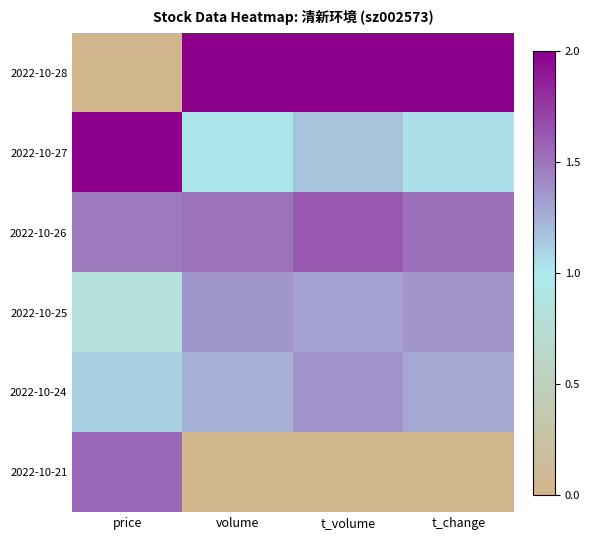

Reading left to right, what are all the values shown in this chart?

2022-10-28: price=0.0	volume=2.0	t_volume=2.0	t_change=2.0
2022-10-27: price=2.0	volume=1.0	t_volume=1.2	t_change=1.0
2022-10-26: price=1.5	volume=1.5	t_volume=1.6	t_change=1.5
2022-10-25: price=0.8	volume=1.4	t_volume=1.3	t_change=1.4
2022-10-24: price=1.1	volume=1.2	t_volume=1.4	t_change=1.3
2022-10-21: price=1.6	volume=0.0	t_volume=0.0	t_change=0.0